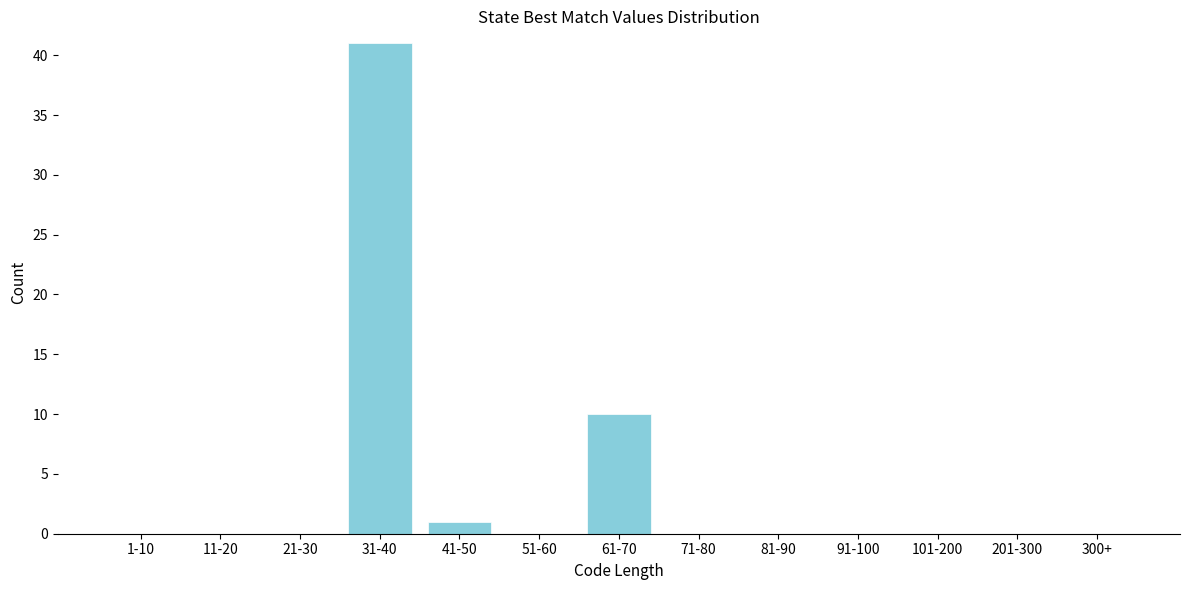

Reading right to left, list all the values displayed in this chart.

300+=0	201-300=0	101-200=0	91-100=0	81-90=0	71-80=0	61-70=10	51-60=0	41-50=1	31-40=41	21-30=0	11-20=0	1-10=0